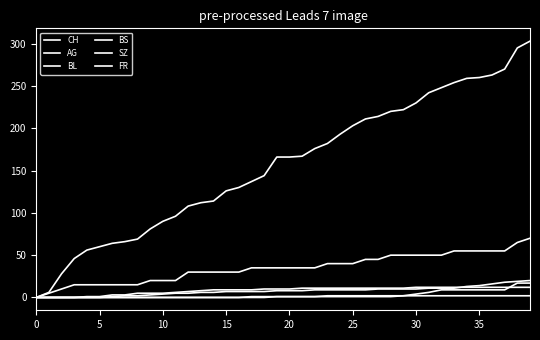

Does the chart have visible grid lines?

No